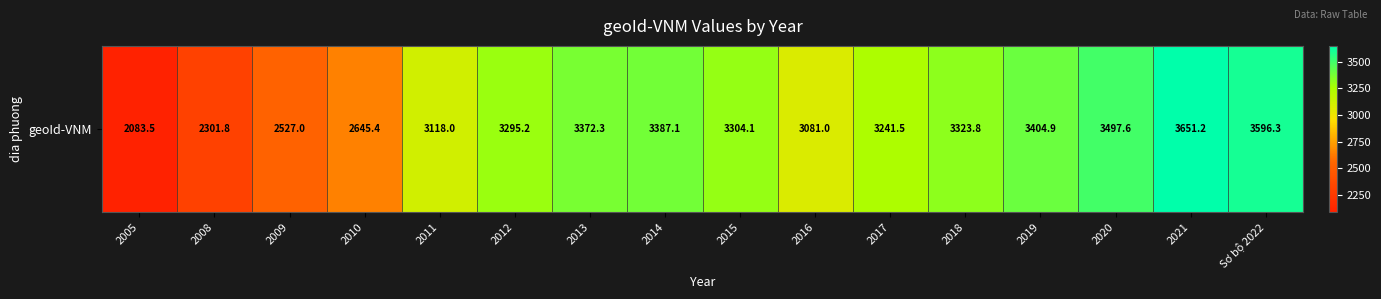

What is the difference between the maximum and minimum values?

1567.7